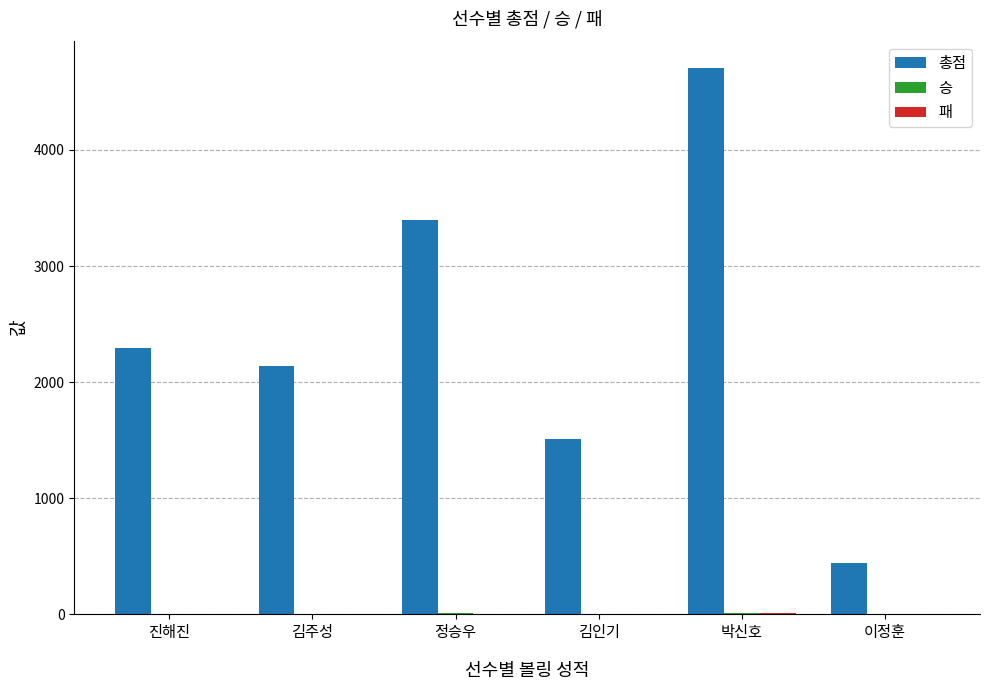

What is the maximum value shown in the chart?

4702